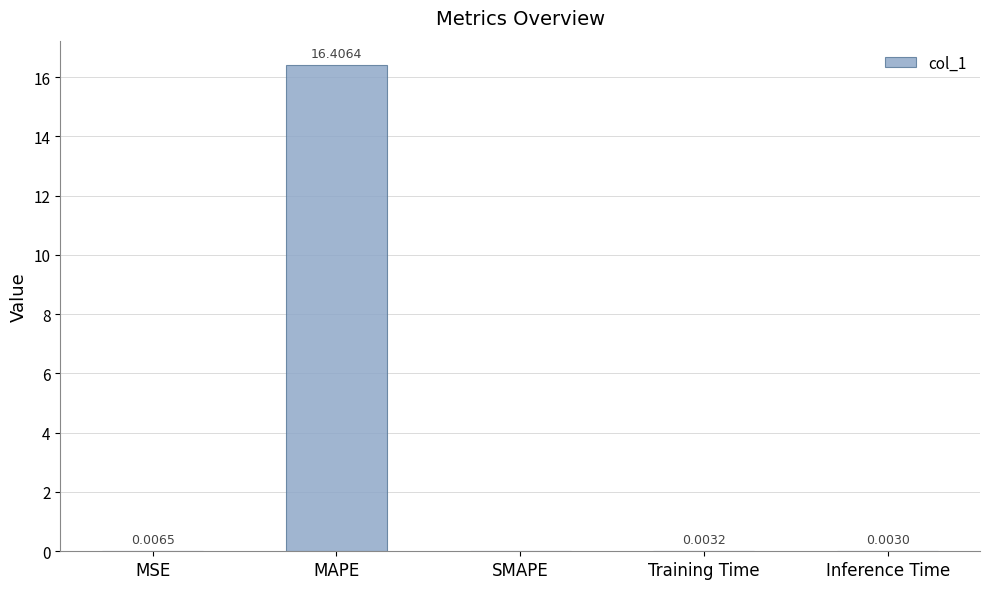

Between SMAPE and Inference Time, which is larger?

Inference Time